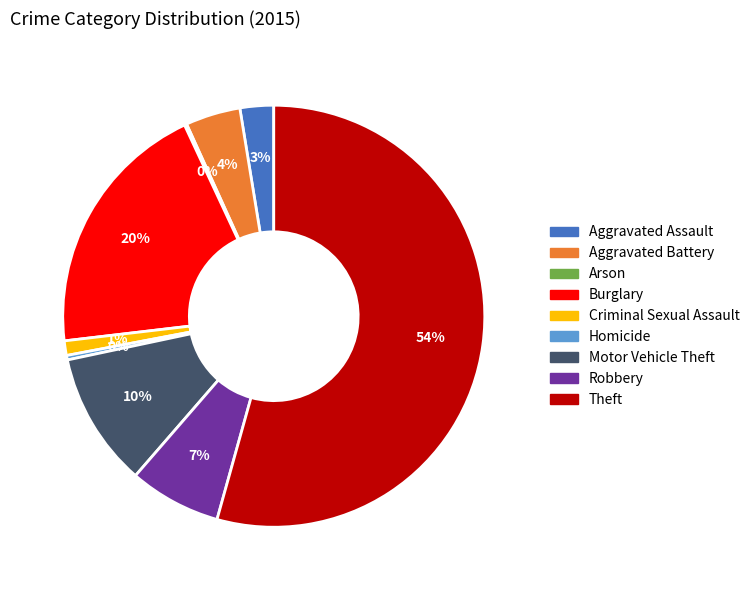

Between Robbery and Aggravated Battery, which is larger?

Robbery